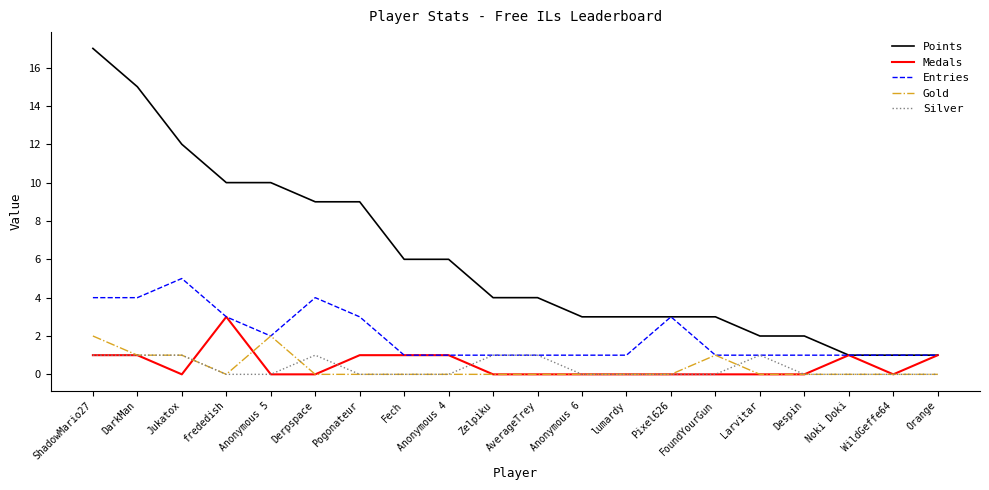

What position from the left is Orange?

20